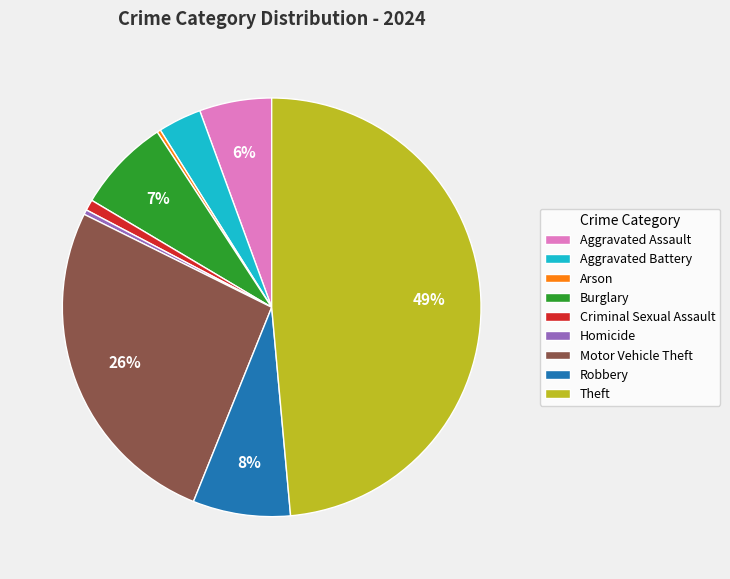

How many slices are in this pie chart?

9